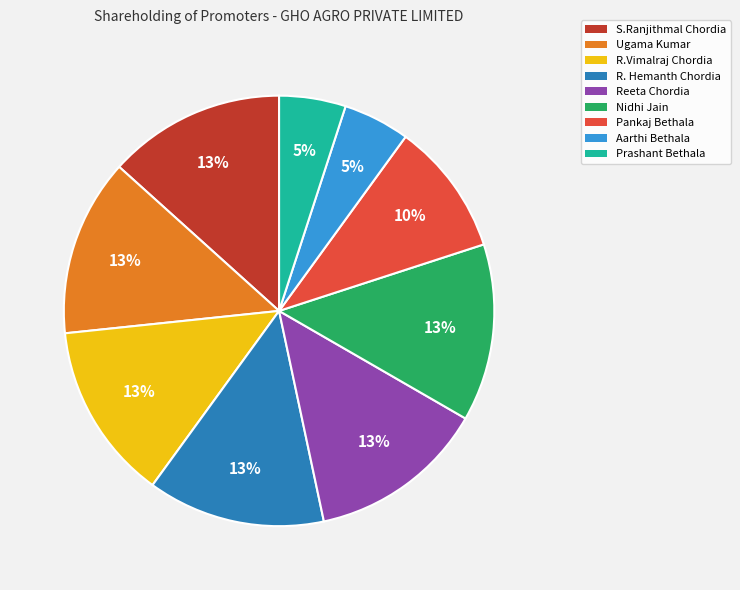

Count the number of slices in the pie.

9